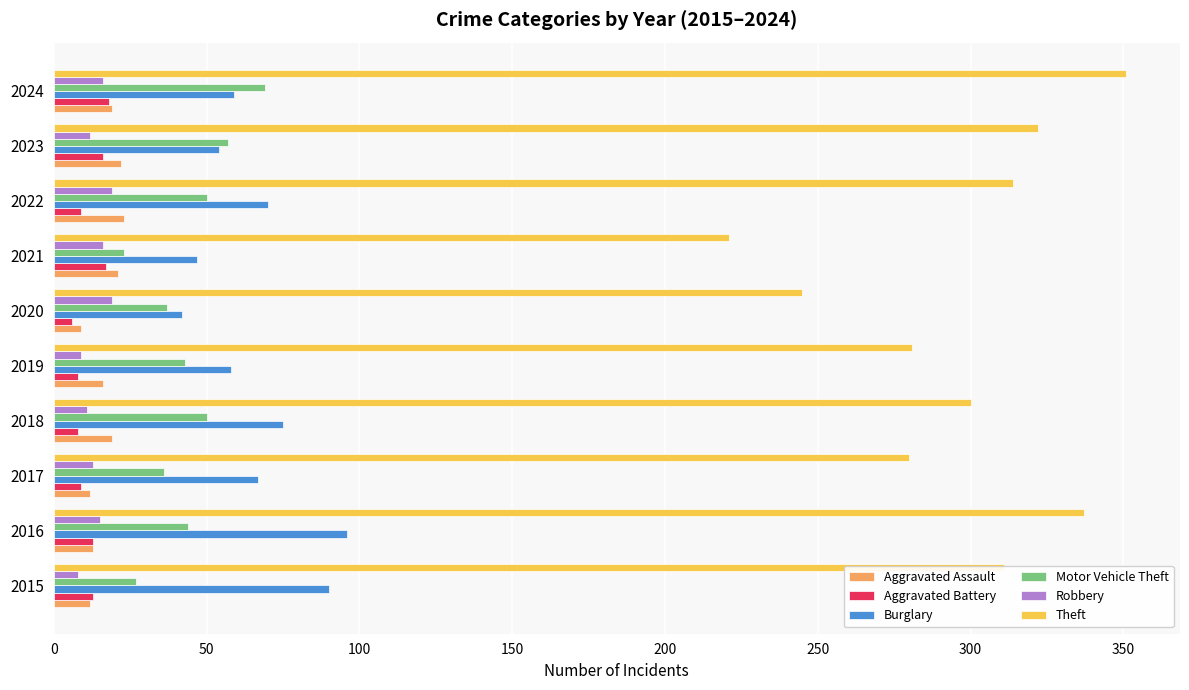

What is the total value across all series at 2018?

463